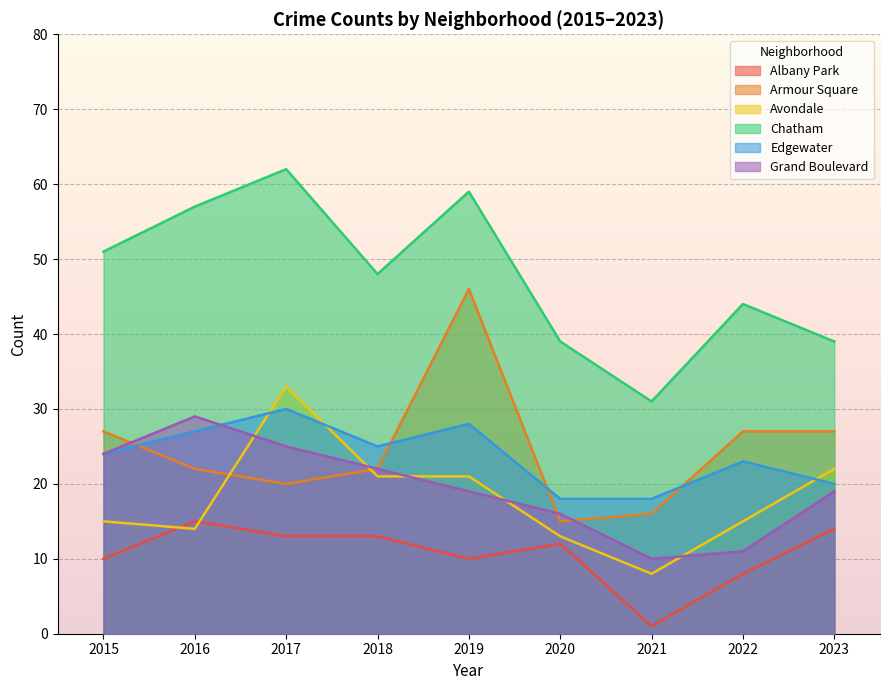

What is the difference between the Chatham values at 2015 and 2018?

3